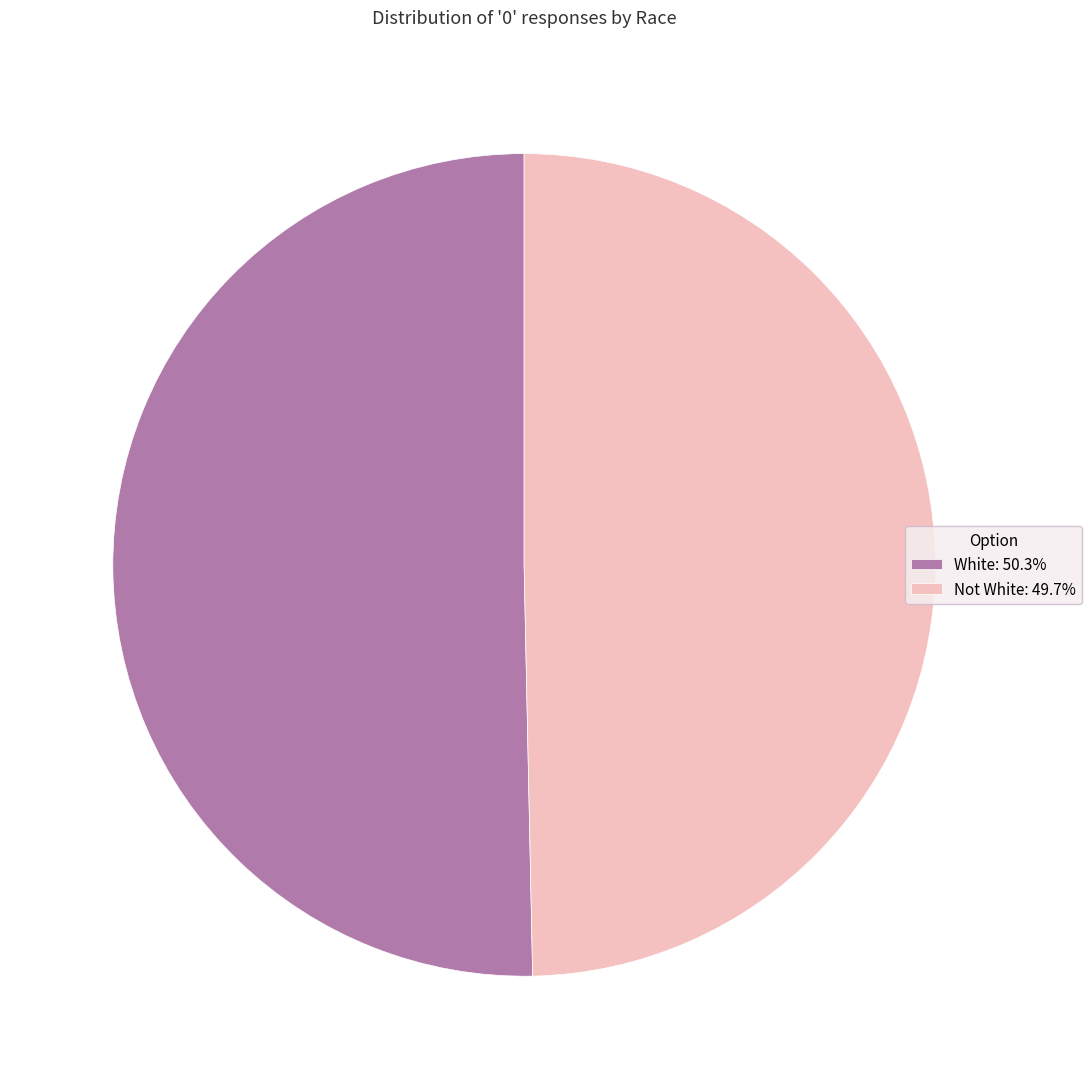

Is it true that Not White is 50% of the pie?

True